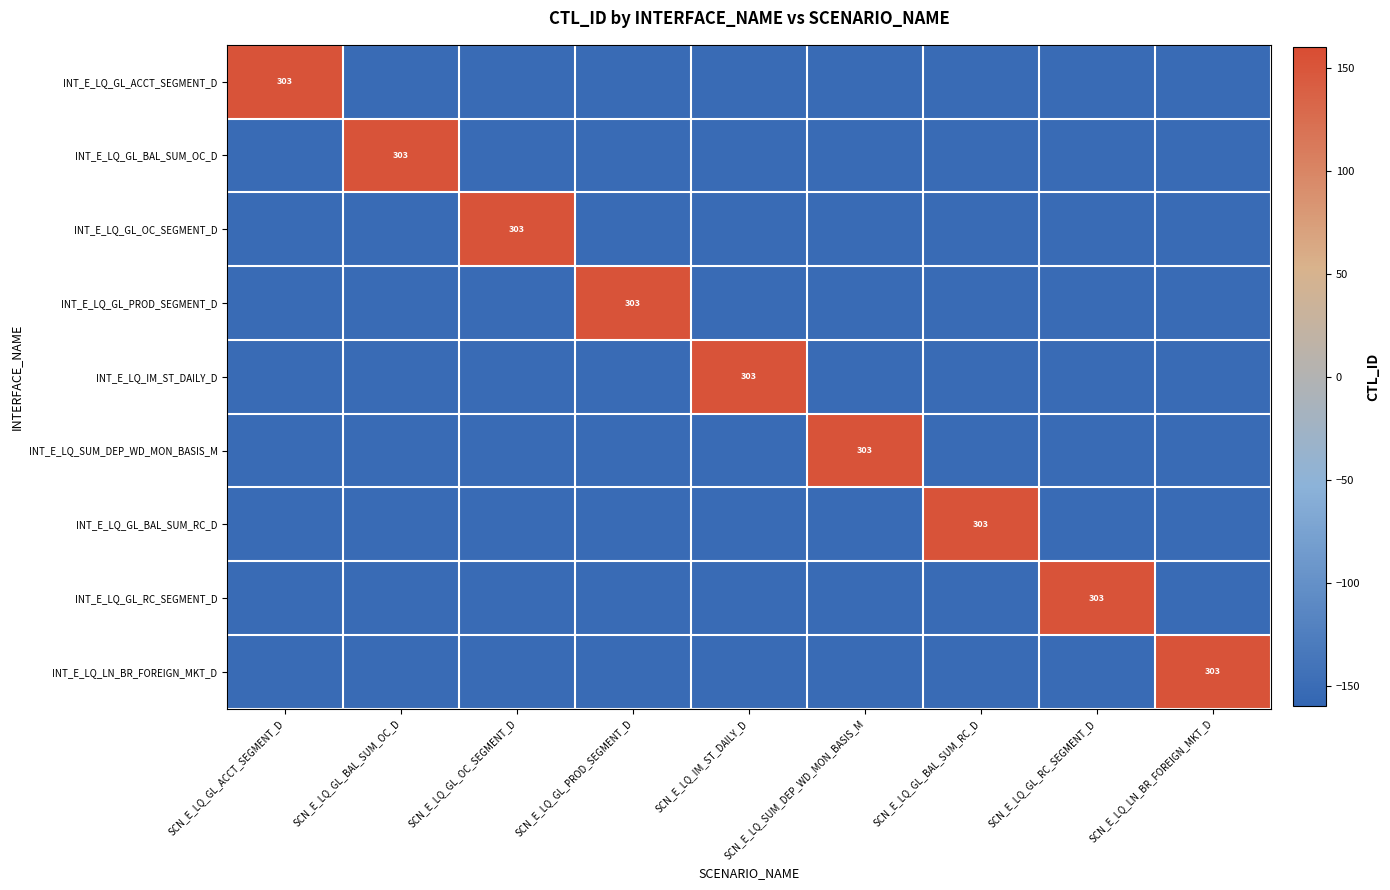

What is the difference between the highest and lowest values at SCN_E_LQ_GL_PROD_SEGMENT_D?

303.0